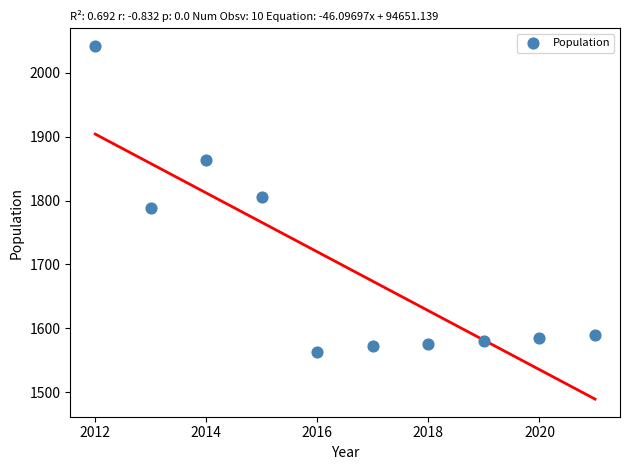

What is the average X value?

2016